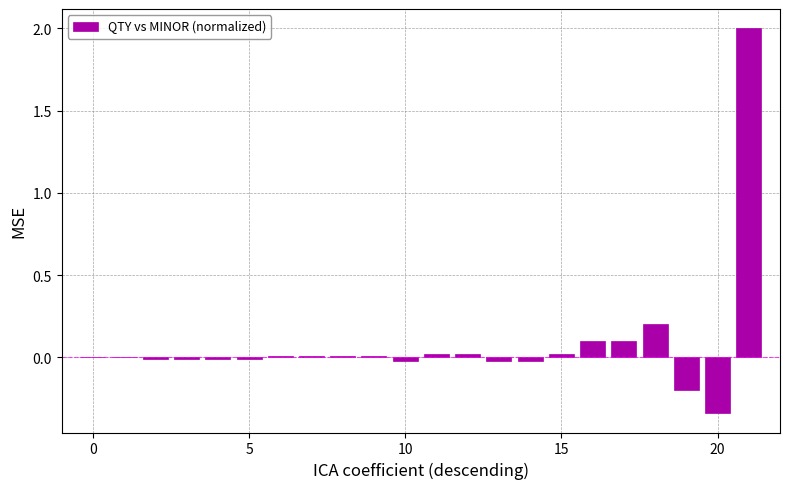

What is the sum of all values?

1.9